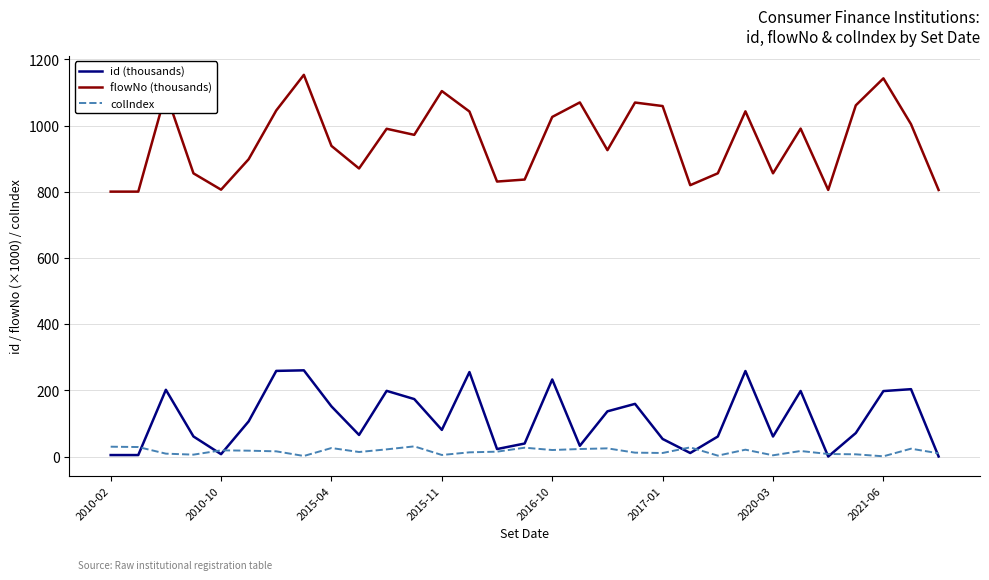

Which series has the largest range (max minus min)?

flowNo (thousands)